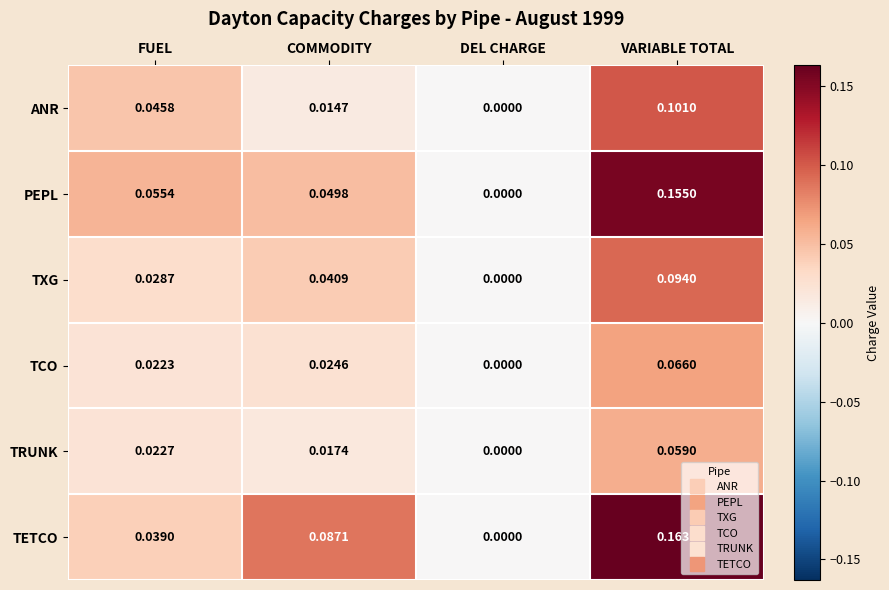

Which series has the largest total across all categories?

TETCO